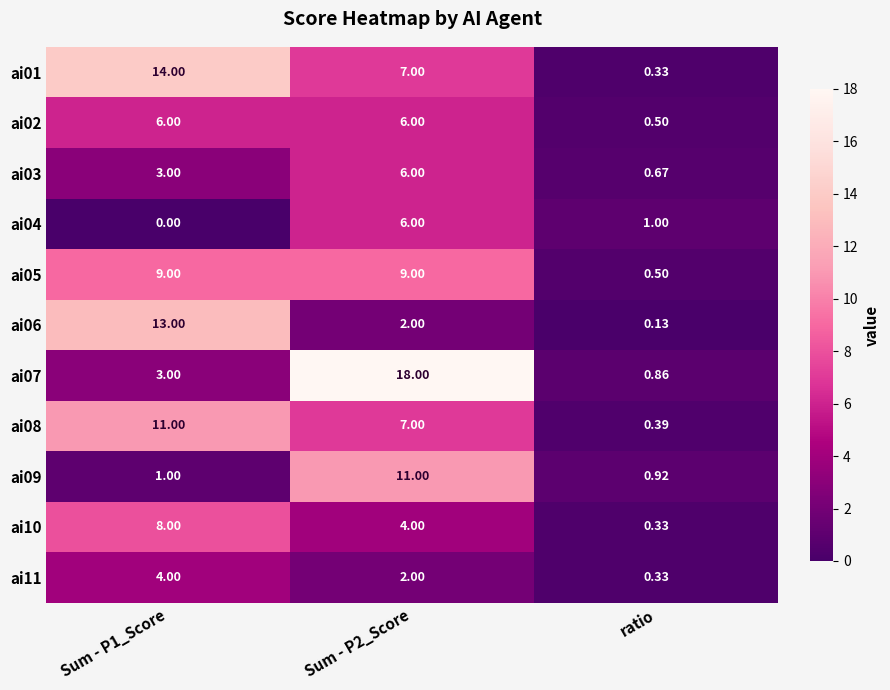

Which category has the lowest value in the ai02 series?

ratio